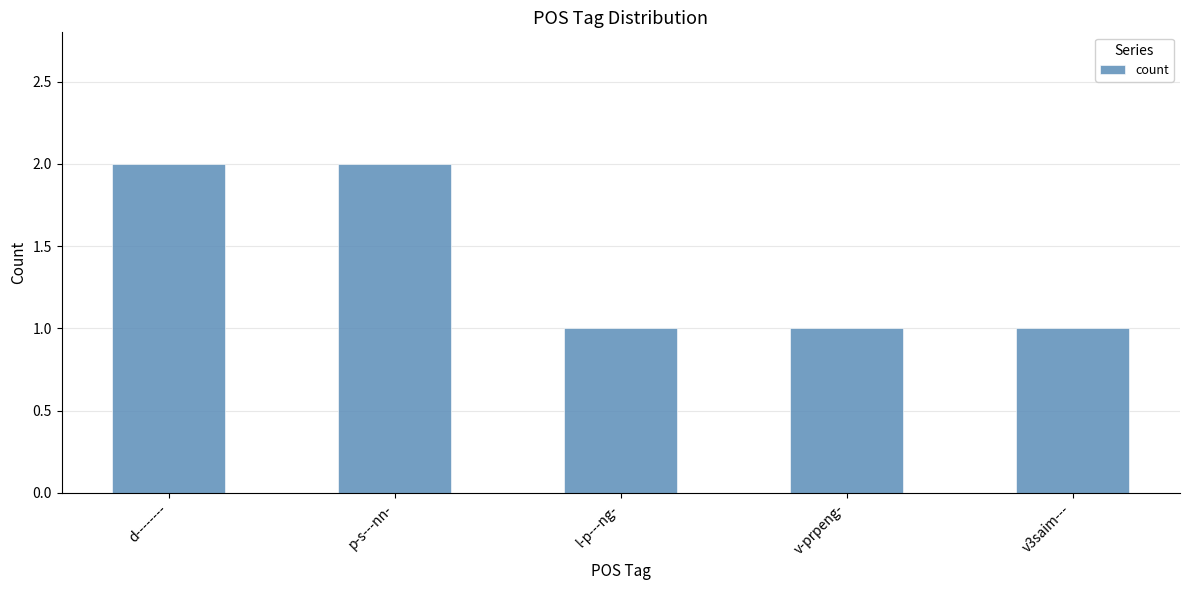

Approximately how many times larger is the value at l-p---ng- compared to d--------?

0.5